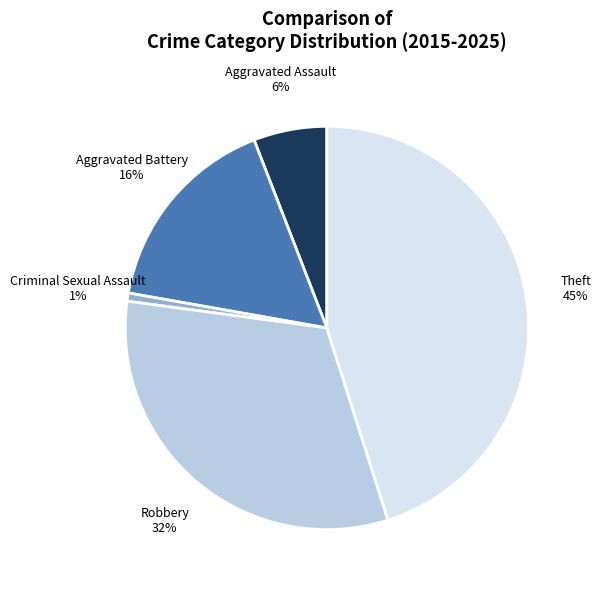

To the nearest percent, what is the average slice percentage?

20%